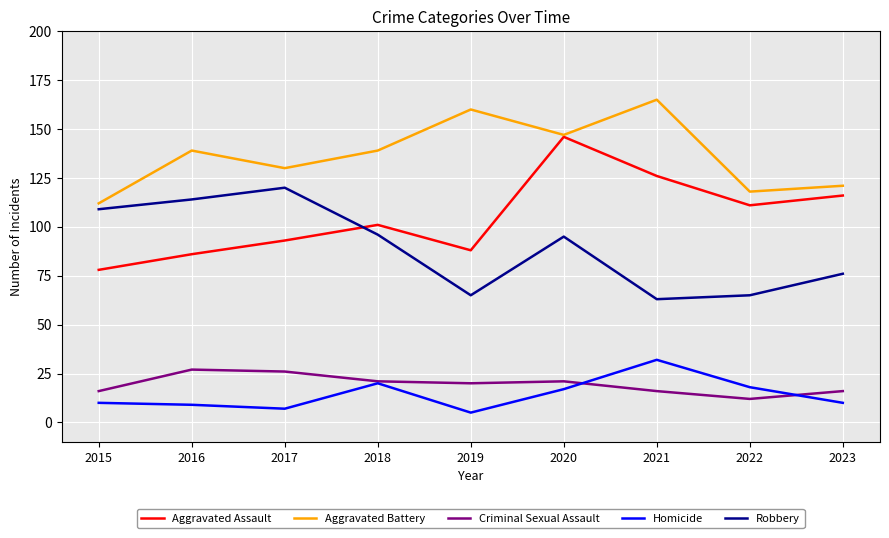

Between 2016 and 2019, which series saw the biggest shift?

Robbery